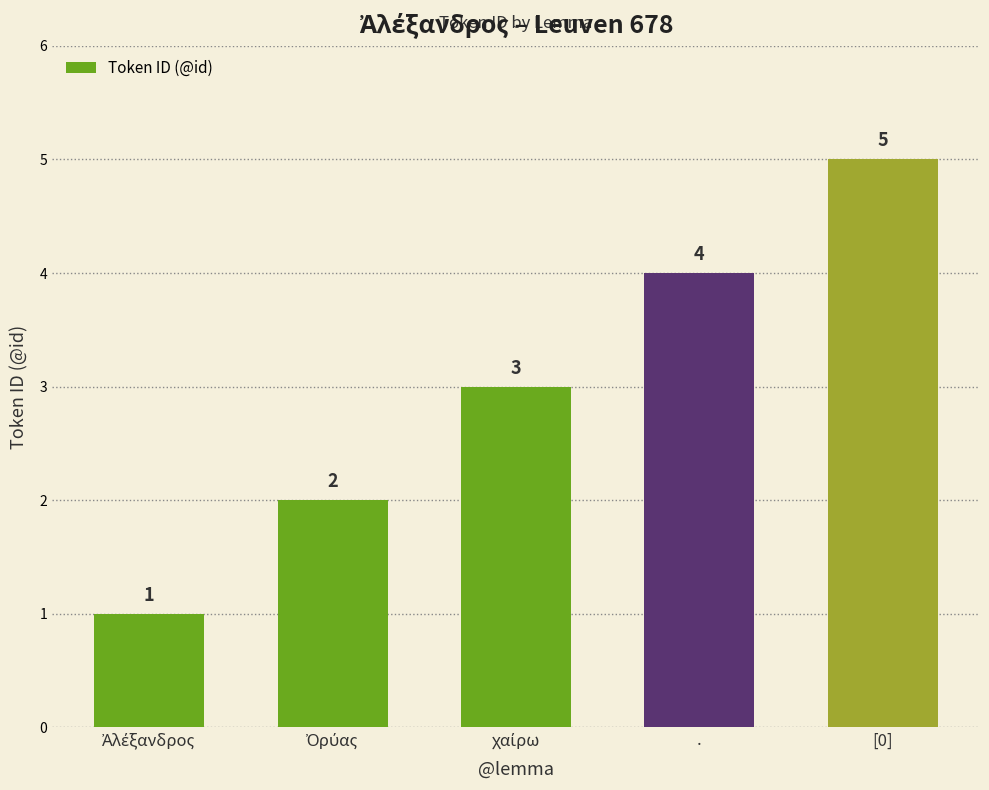

What value does the data have at [0]?

5